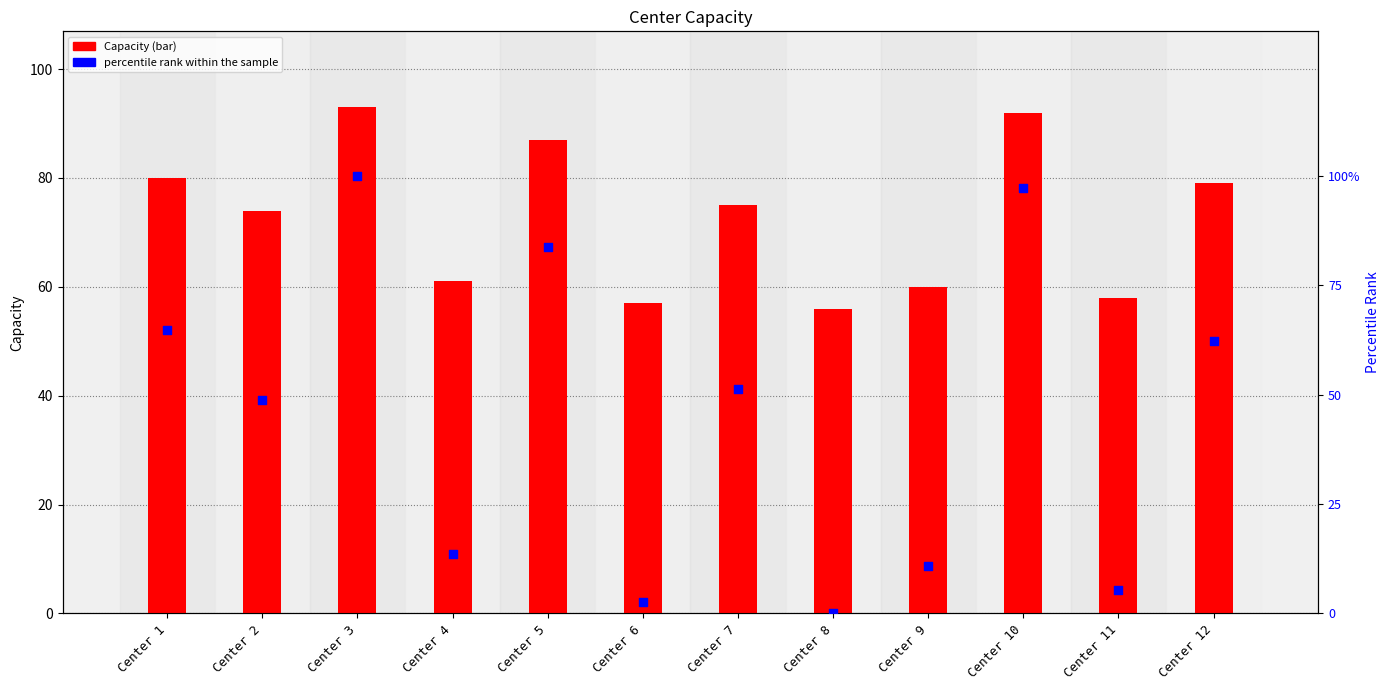

What is the total value across all series at Center 1?

144.9